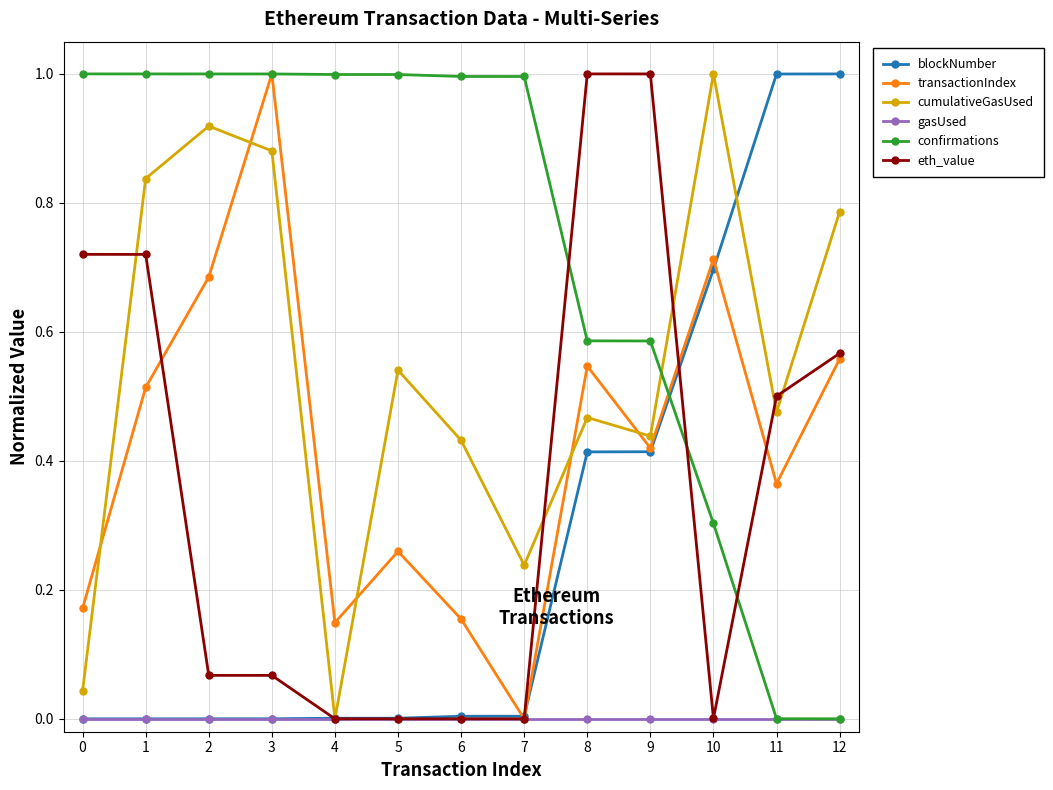

Which category has the lowest value in the transactionIndex series?

7